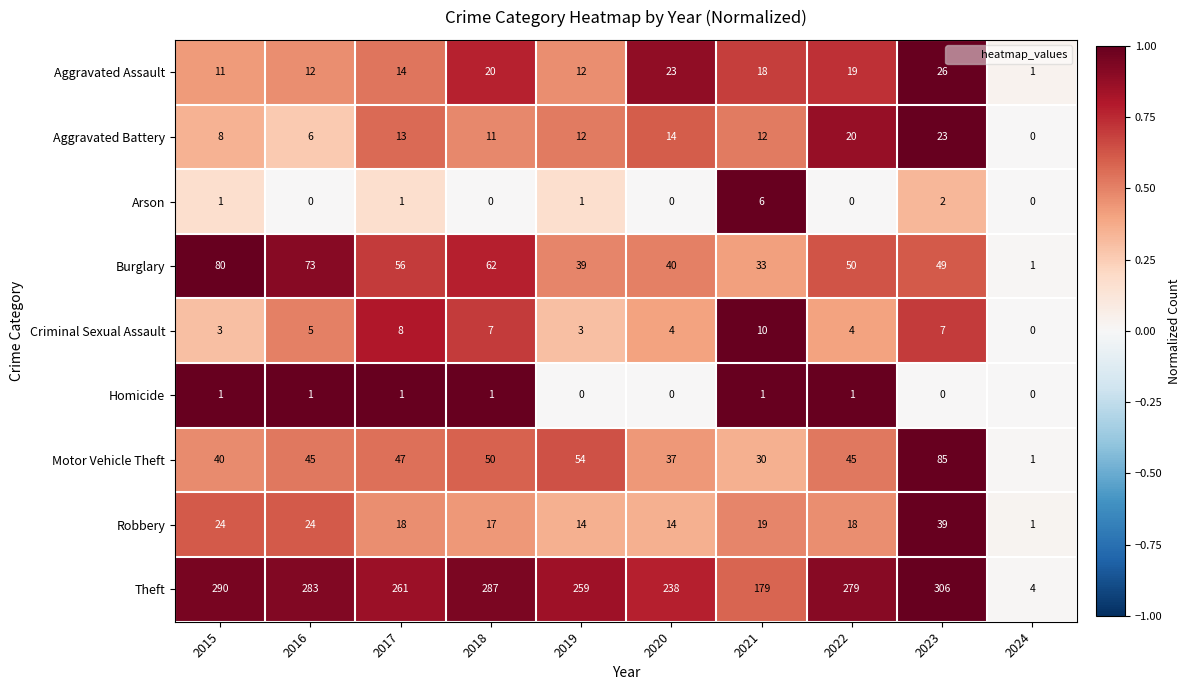

List the series in order of their peak value, highest first.

Theft, Motor Vehicle Theft, Burglary, Robbery, Aggravated Assault, Aggravated Battery, Criminal Sexual Assault, Arson, Homicide